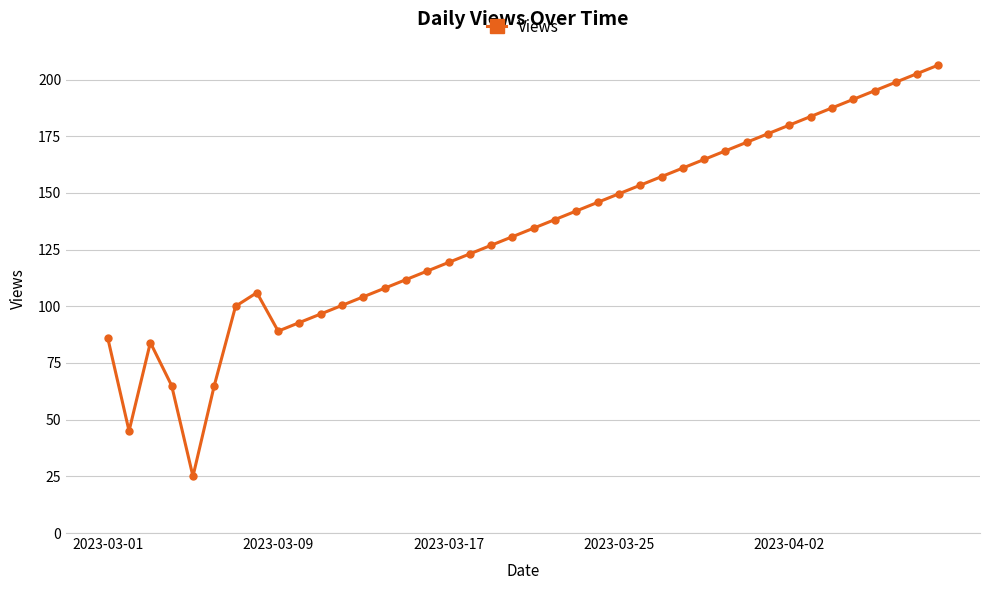

How many points are lower than both their immediate neighbors (excluding endpoints)?

3